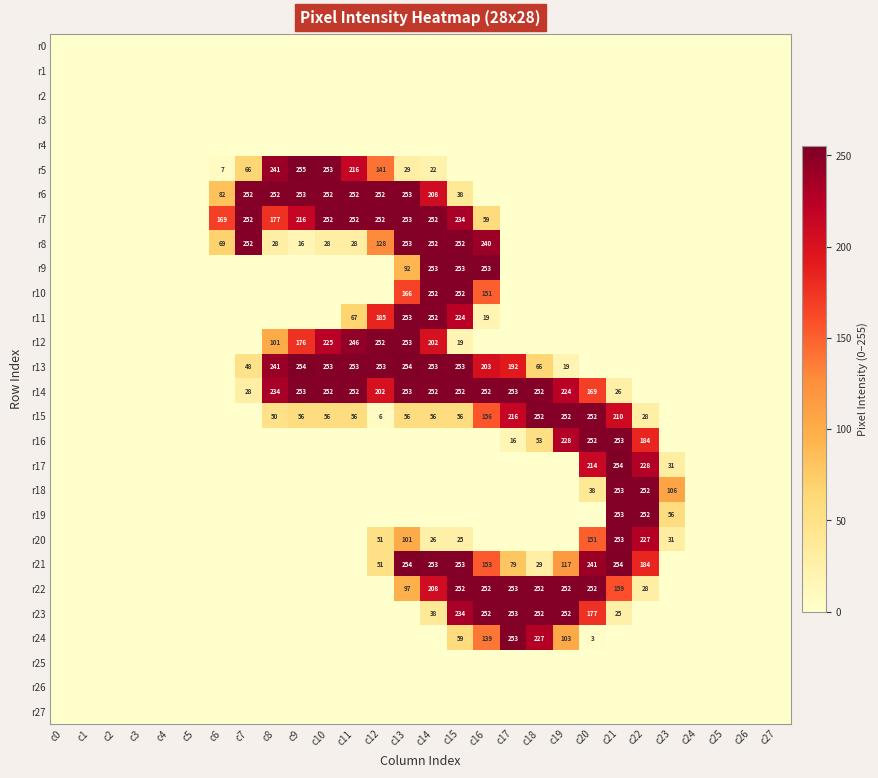

Is it true that r23 equals 119 at c20?

False